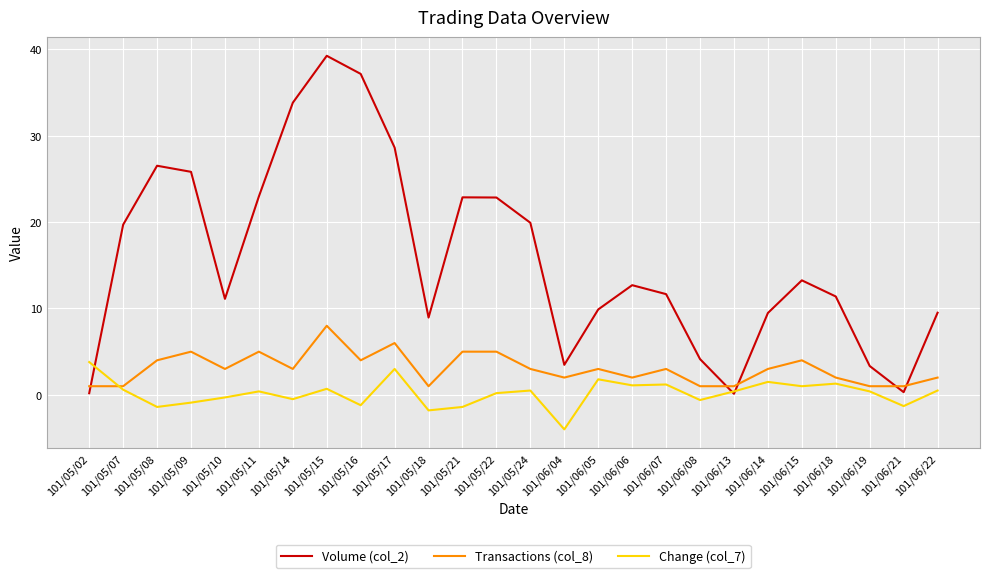

What are all the series names shown in the legend?

Volume (col_2), Transactions (col_8), Change (col_7)